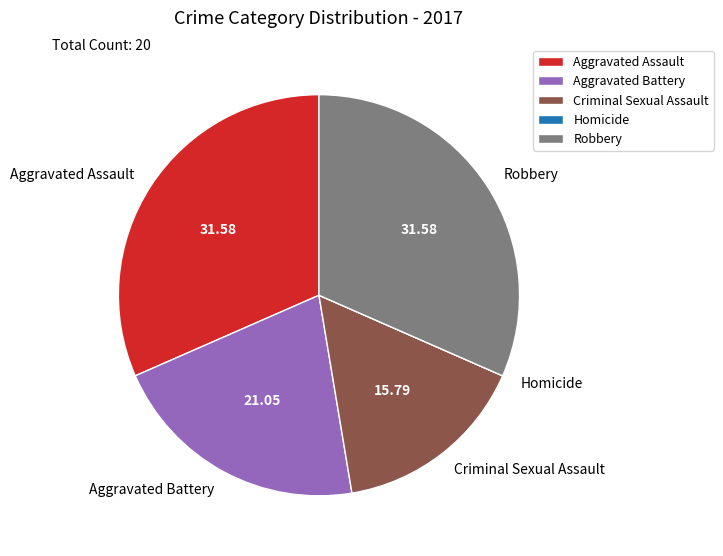

Do Robbery and Criminal Sexual Assault together represent more than half of the pie?

No